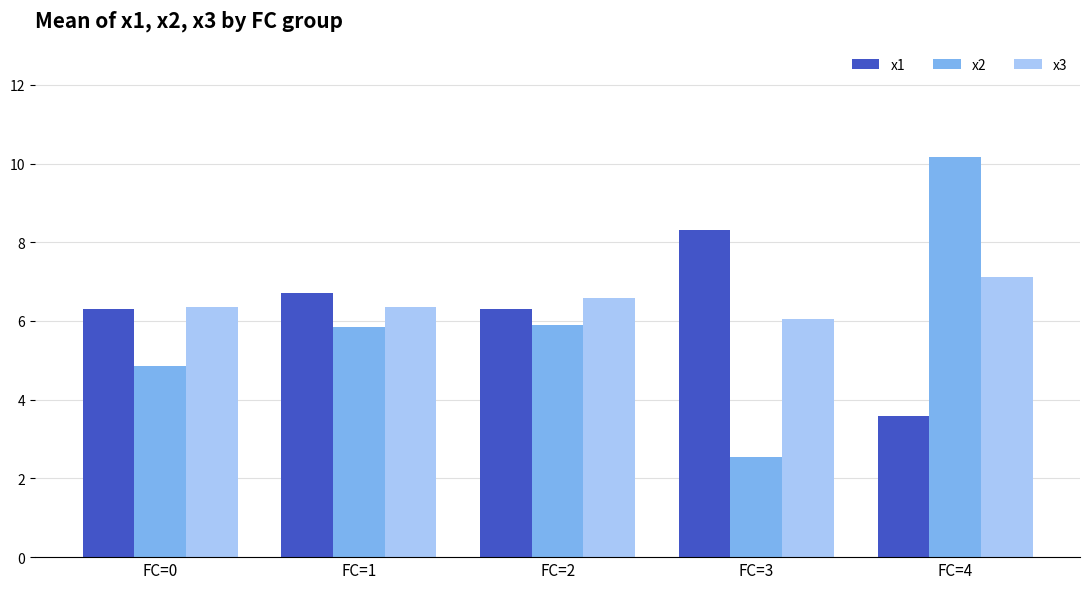

How many values in the x2 series exceed 5?

3